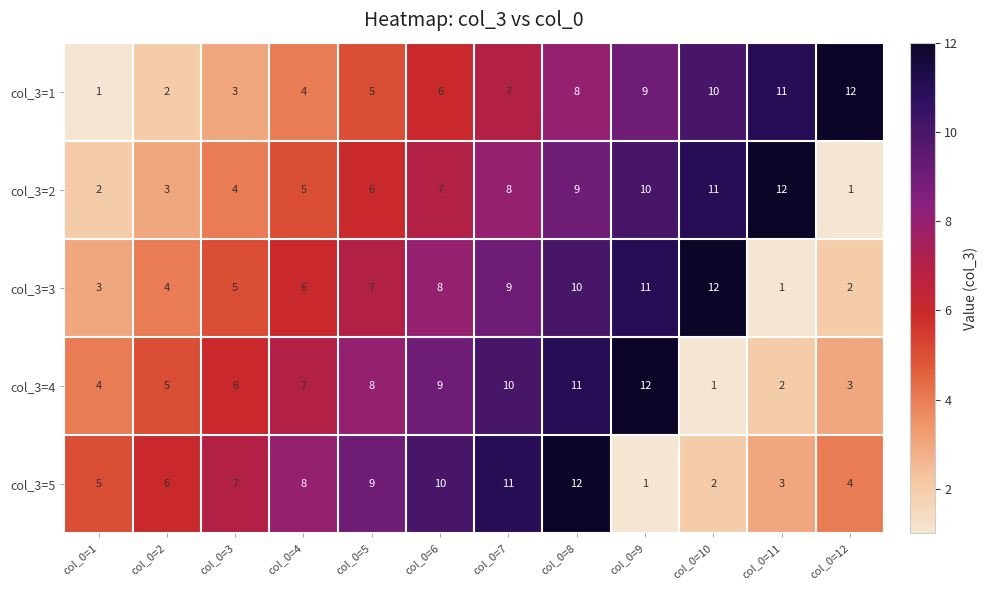

What value does the col_3=5 series have at col_0=12, to the nearest 5?

5